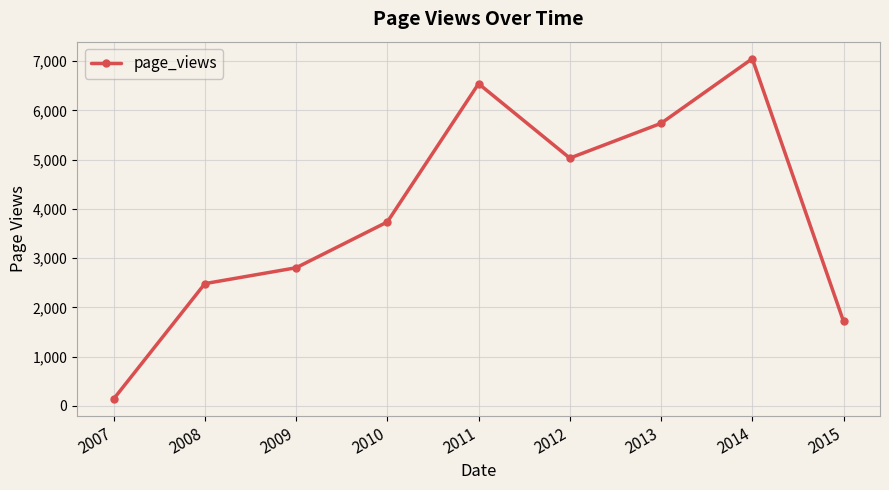

What is the value of the 1st point from the left?

142